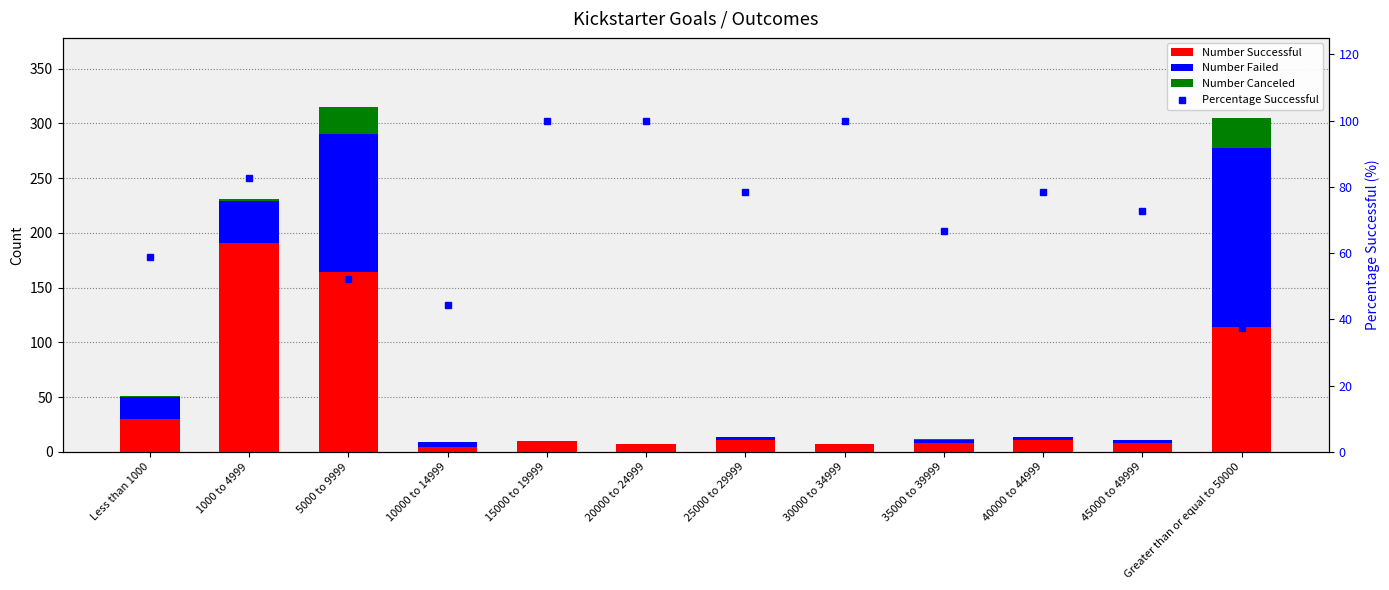

Which series has the largest total across all categories?

Percentage Successful